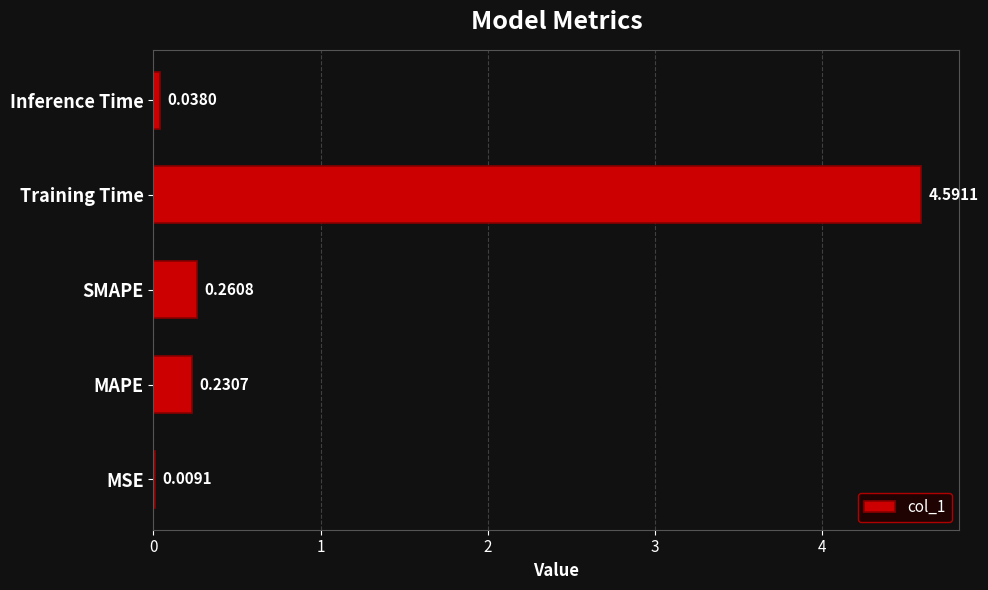

Count the number of data series in this chart.

1